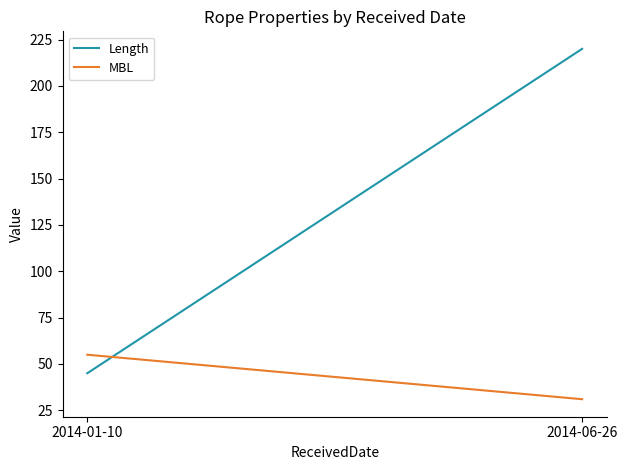

The Length series shows 13 at 2014-01-10. True or false?

False